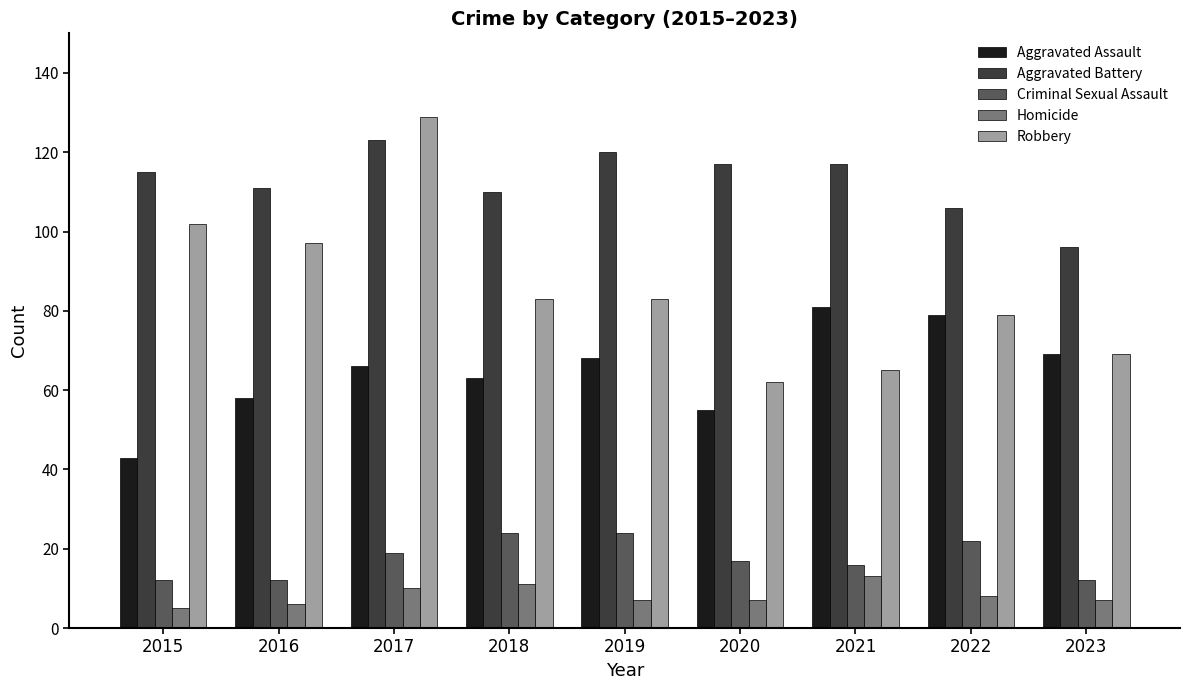

Reading left to right, list all the values displayed in this chart.

Aggravated Assault: 2015=43	2016=58	2017=66	2018=63	2019=68	2020=55	2021=81	2022=79	2023=69
Aggravated Battery: 2015=115	2016=111	2017=123	2018=110	2019=120	2020=117	2021=117	2022=106	2023=96
Criminal Sexual Assault: 2015=12	2016=12	2017=19	2018=24	2019=24	2020=17	2021=16	2022=22	2023=12
Homicide: 2015=5	2016=6	2017=10	2018=11	2019=7	2020=7	2021=13	2022=8	2023=7
Robbery: 2015=102	2016=97	2017=129	2018=83	2019=83	2020=62	2021=65	2022=79	2023=69